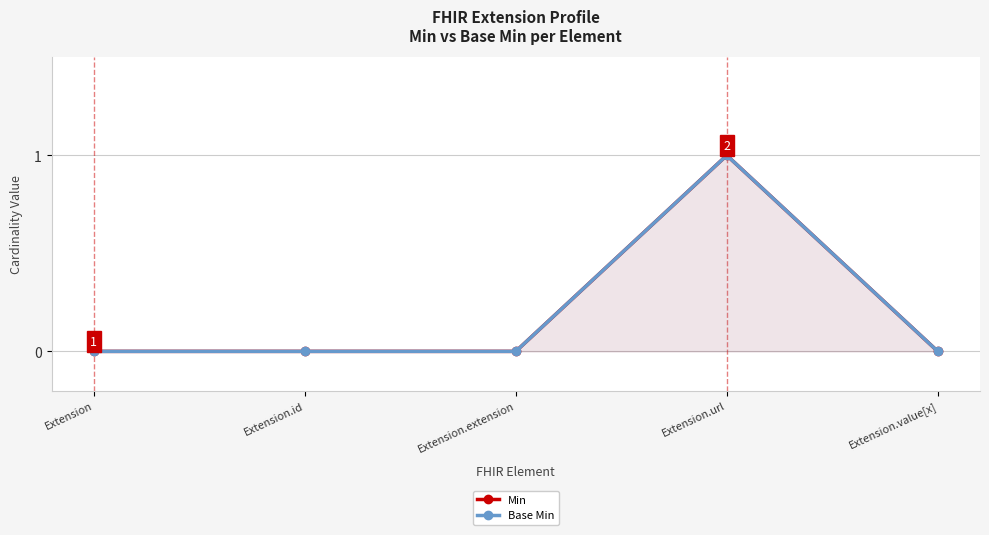

True or false: Min and Base Min cross at least once.

False